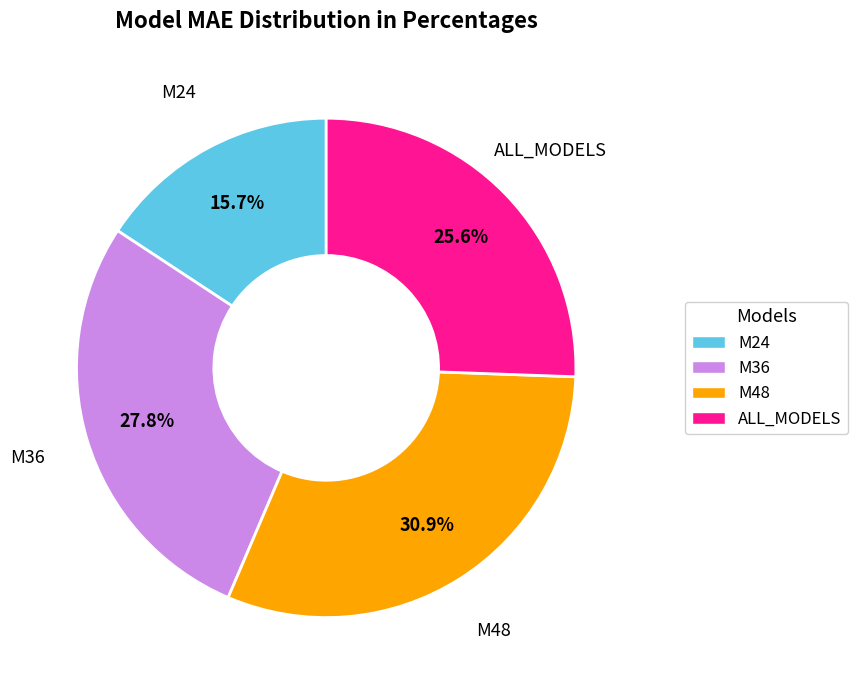

What is the ratio of the value at M48 to the value at ALL_MODELS?

1.2